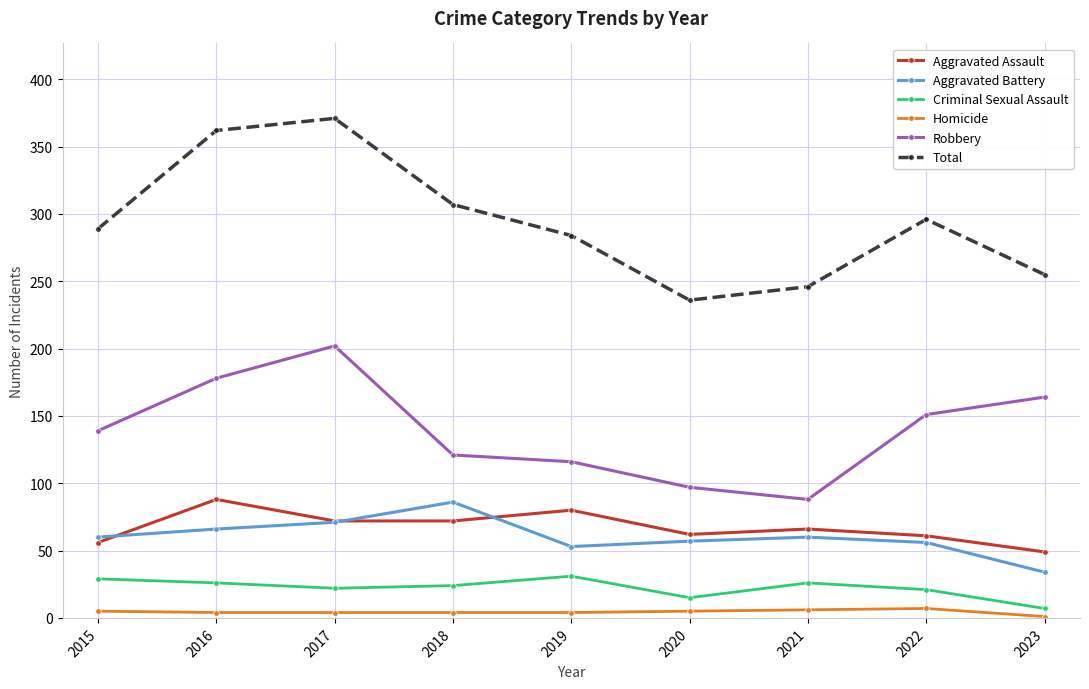

What value does the Aggravated Assault series have at 2019, to the nearest 5?

80